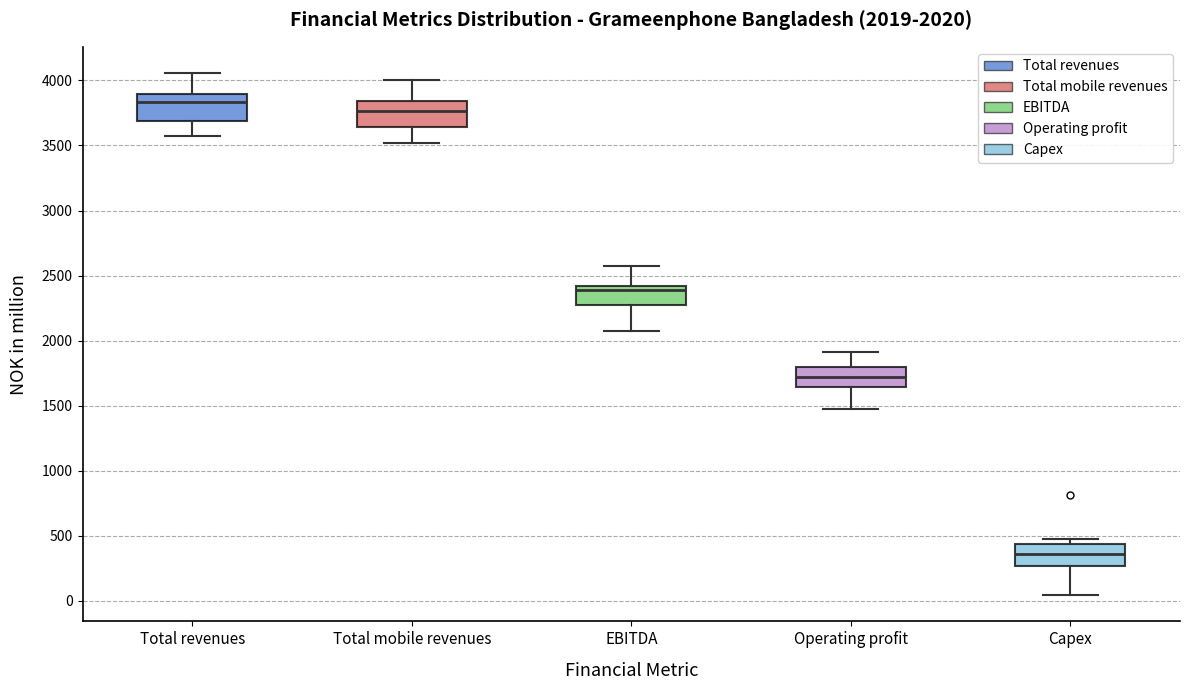

Which box has the highest median line?

Total revenues